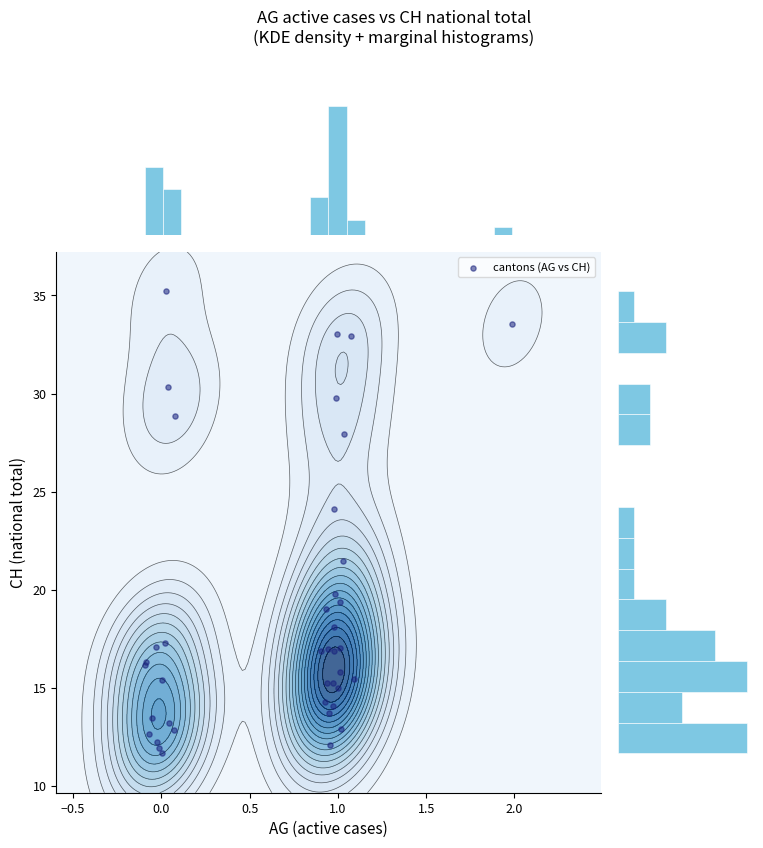

What is the greatest value displayed?

35.2